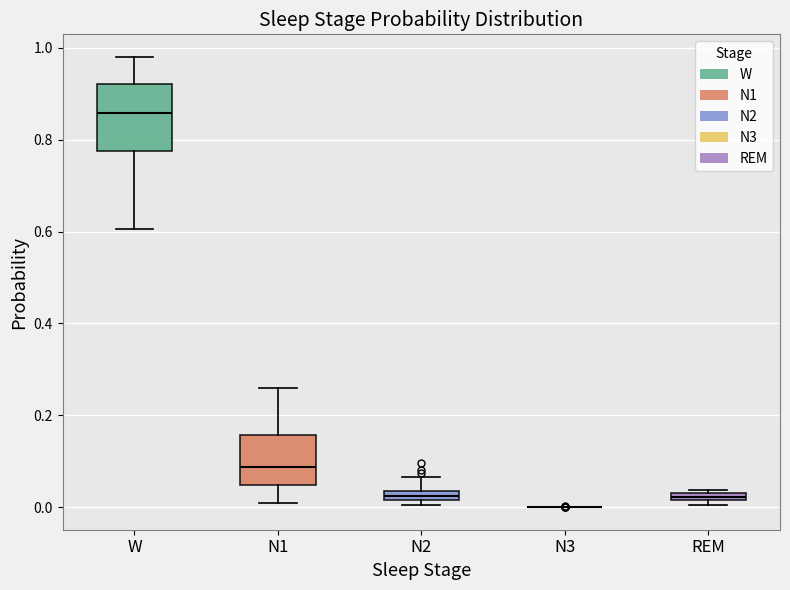

Comparing the boxes themselves (not the whiskers), which one is the tallest?

W